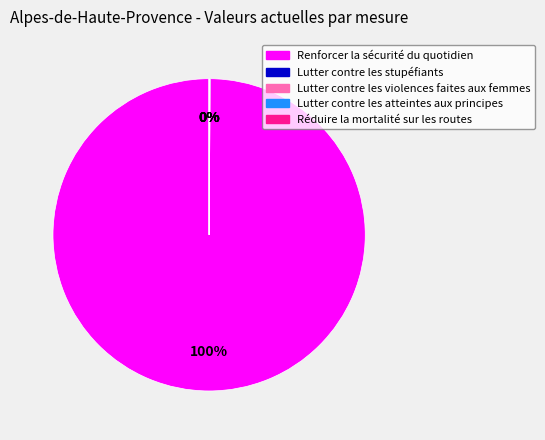

Is there any slice that represents more than half of the pie?

Yes